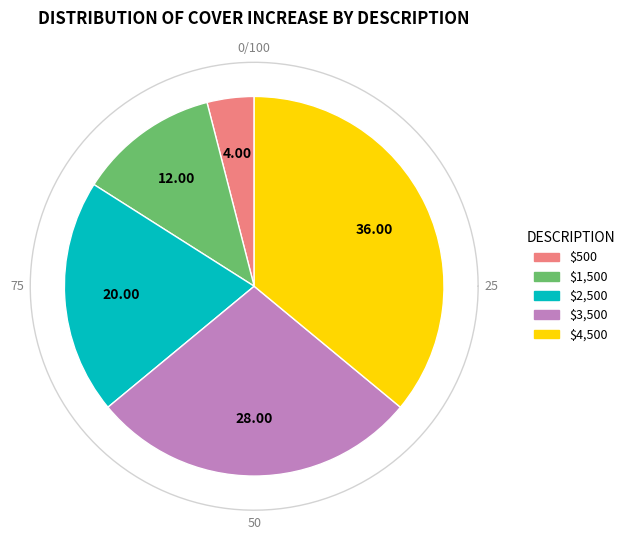

True or false: $500 accounts for 4% of the total.

True